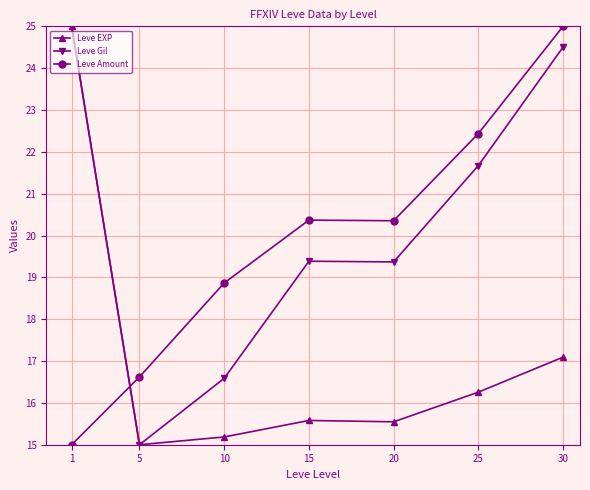

Count the number of categories in the chart.

7